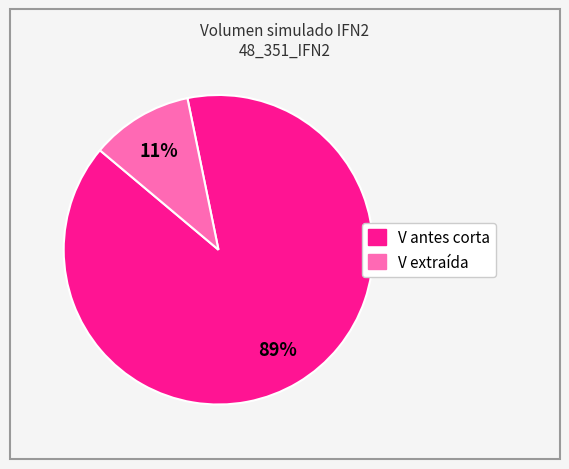

To the nearest percent, what is the average slice percentage?

50%